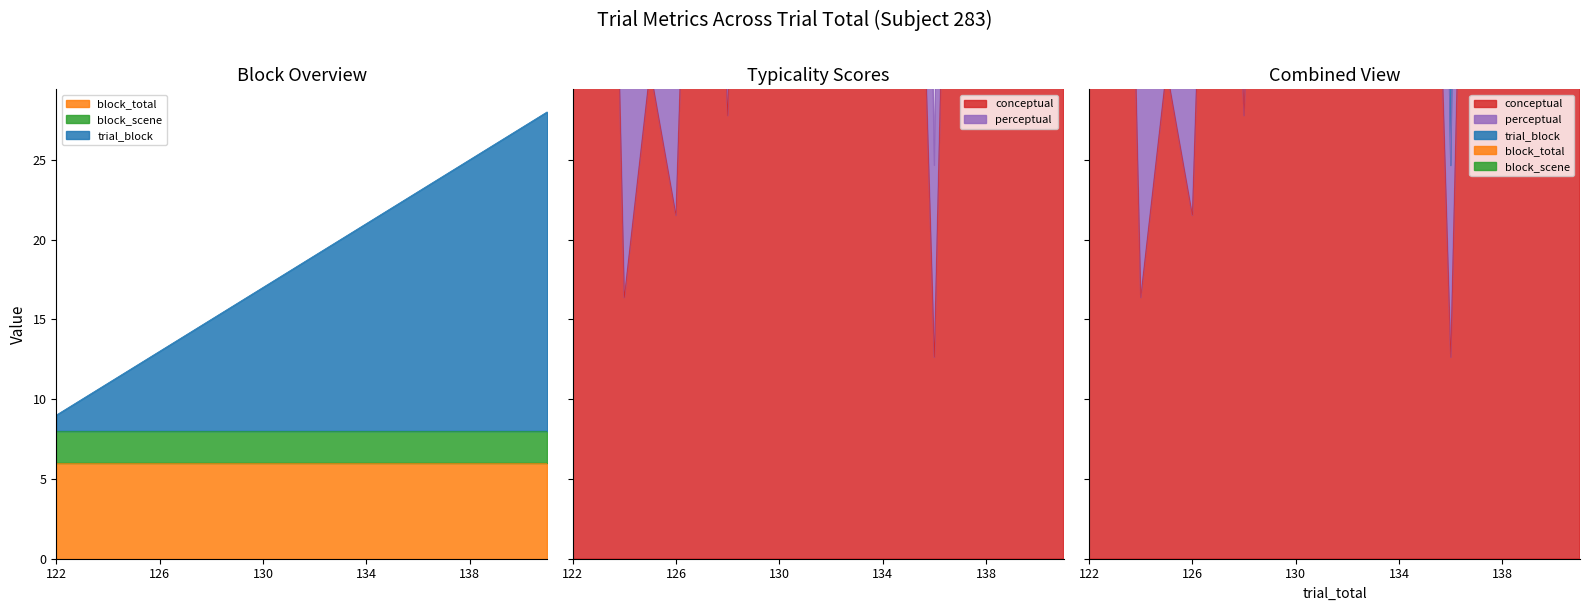

In perceptual, how many points are higher than both neighbors (excluding endpoints)?

8